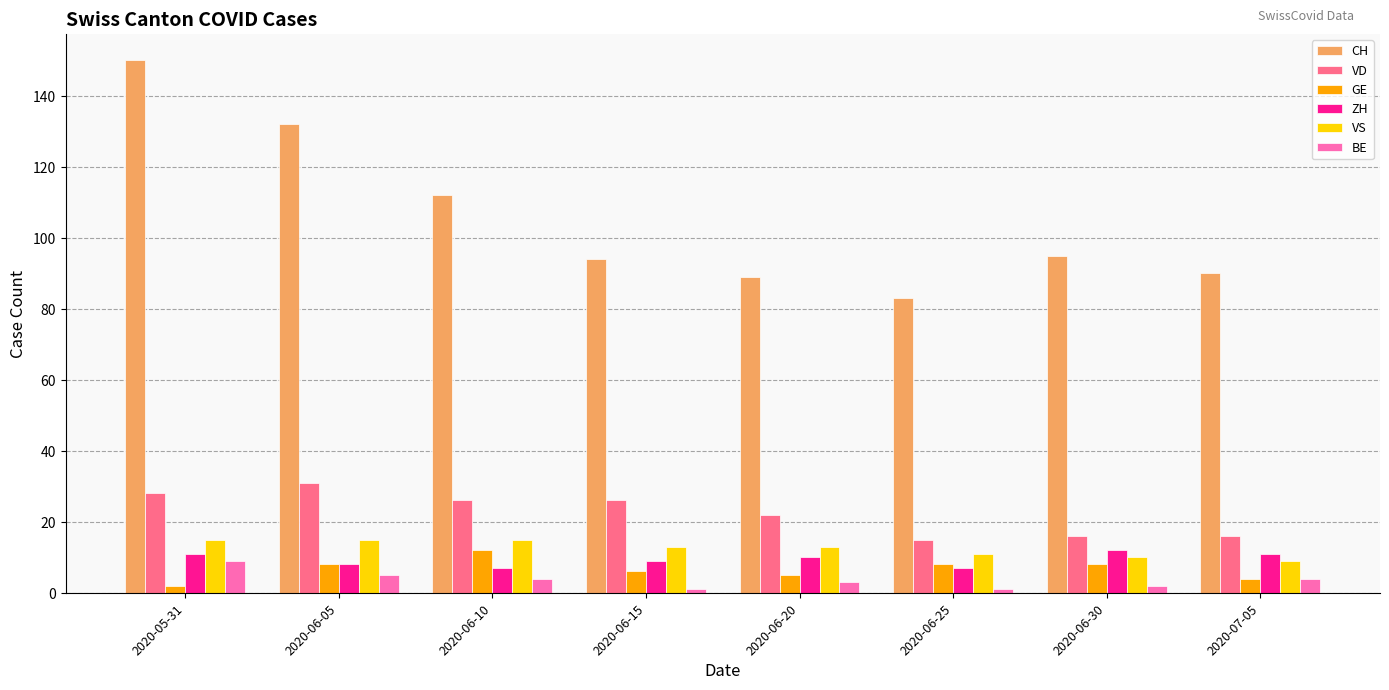

What is the label of the 4th bar from the left?

2020-06-15